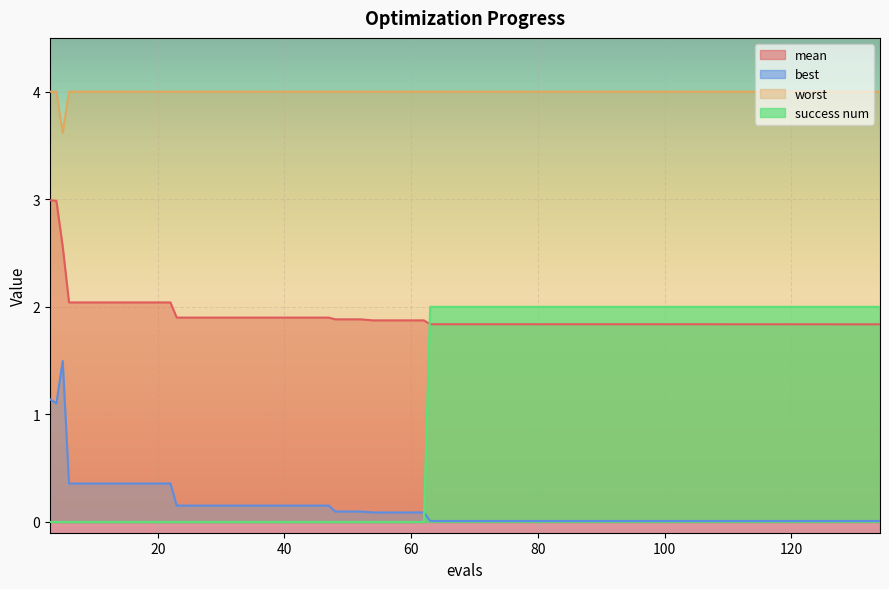

True or false: success num has more than 1 interior local peaks.

False